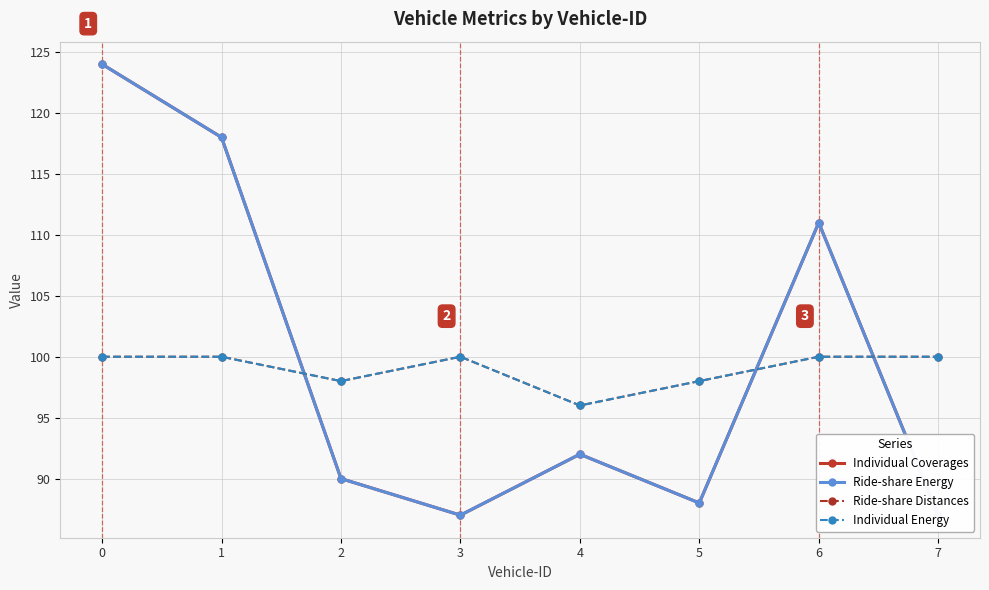

How many lines are shown in the chart?

4